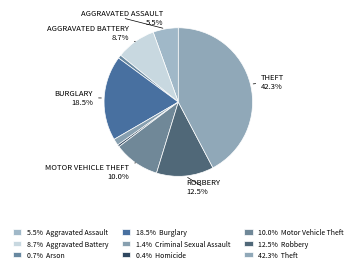

How many slices are in this pie chart?

9